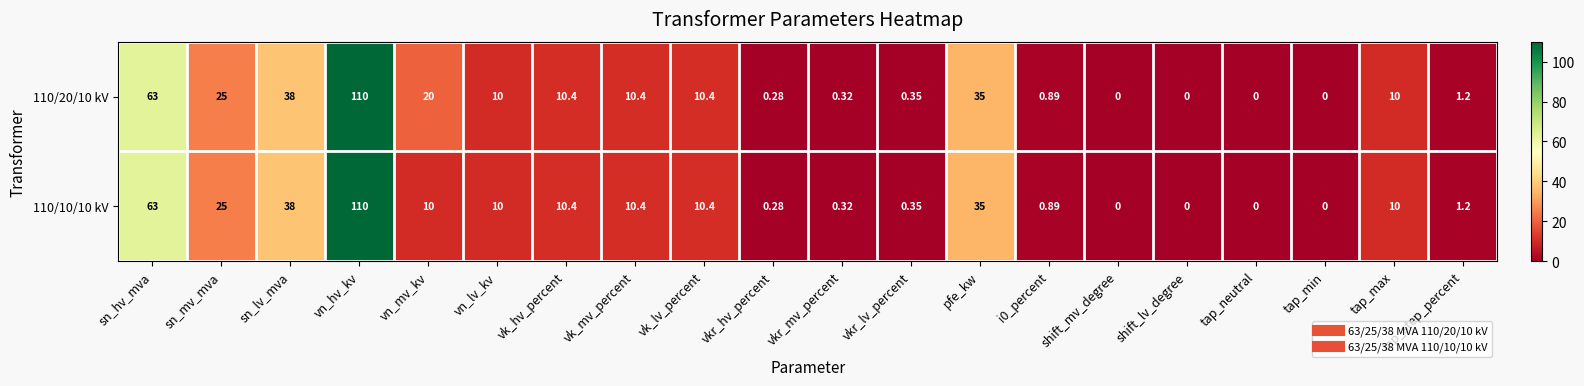

At which category is the sum across all series the highest?

vn_hv_kv